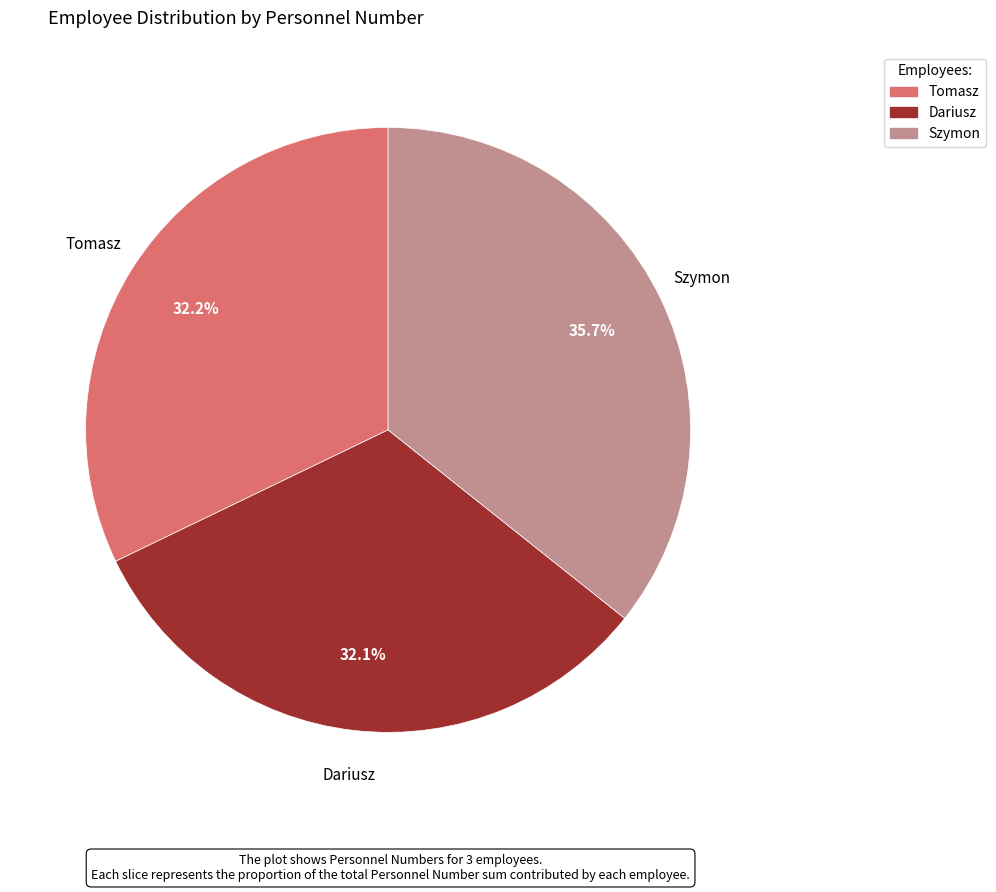

Does Tomasz account for over 50% of the chart?

No